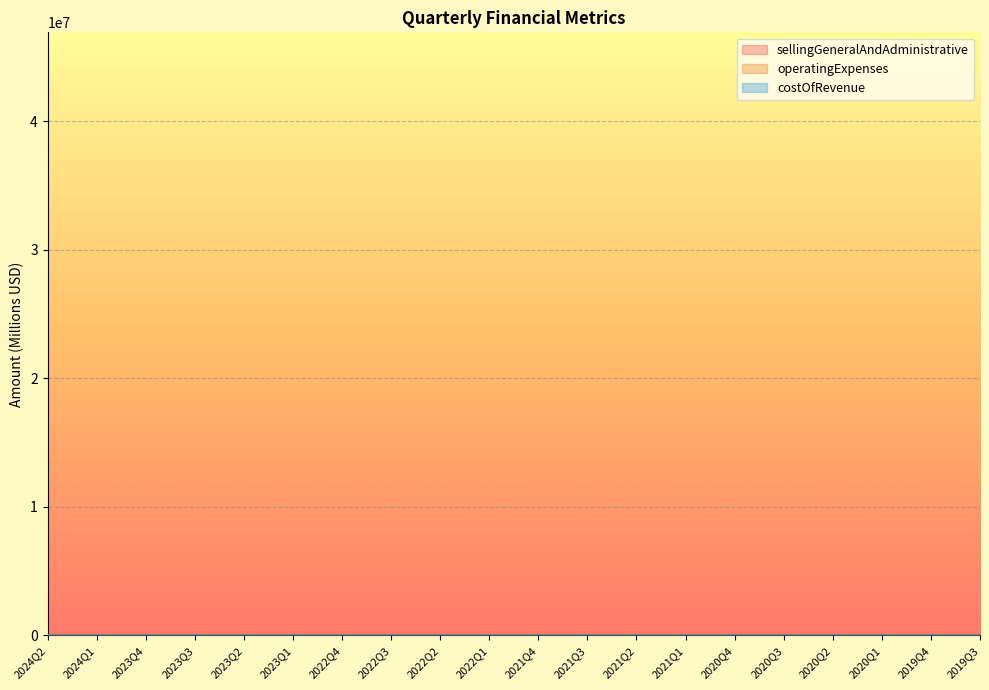

What is the difference between the costOfRevenue values at 2022Q1 and 2022Q2?

1.3